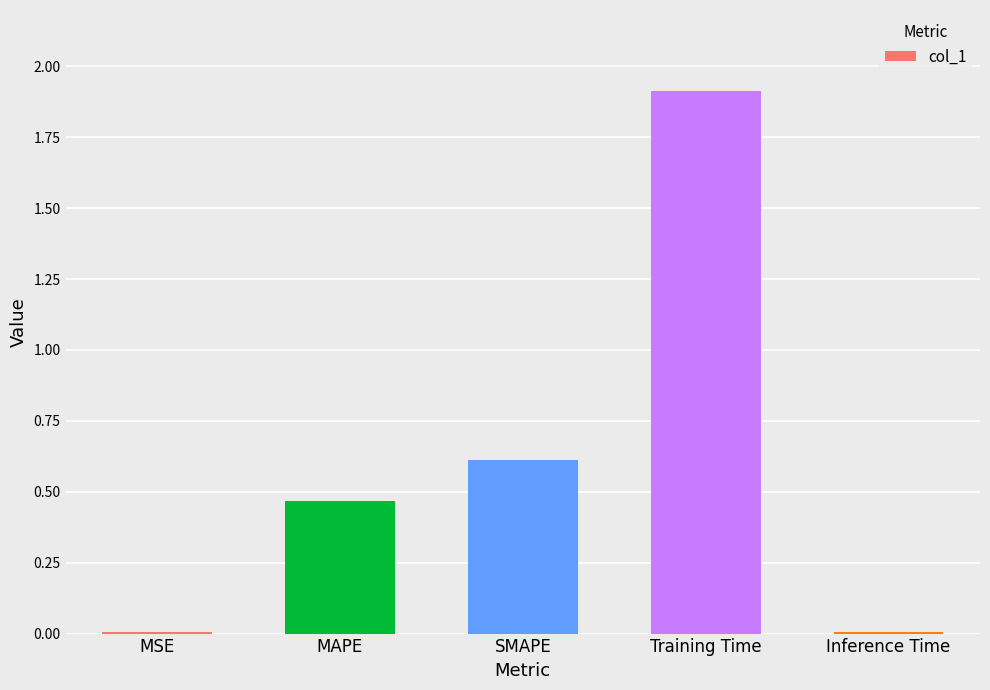

At which category does the chart reach its peak across all series?

Training Time